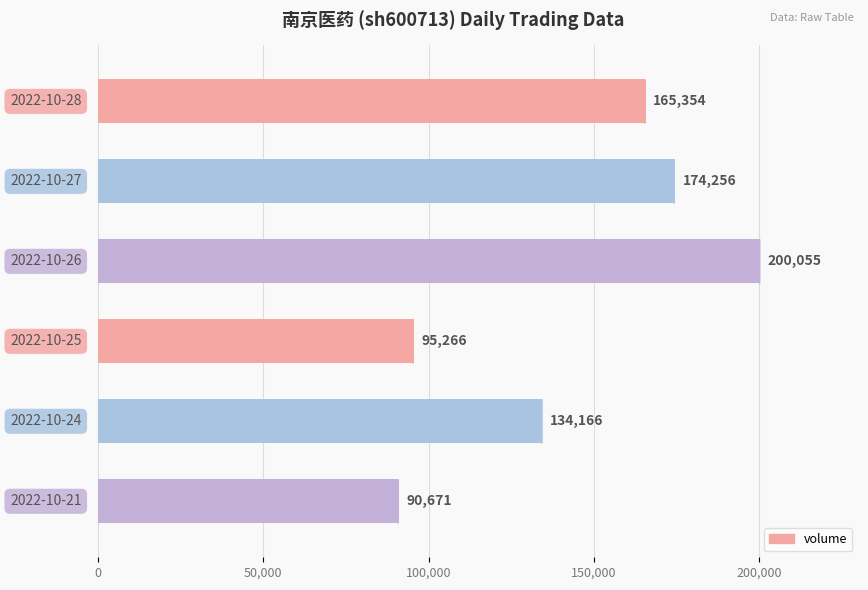

What is the value of the 4th bar from the top?

95266